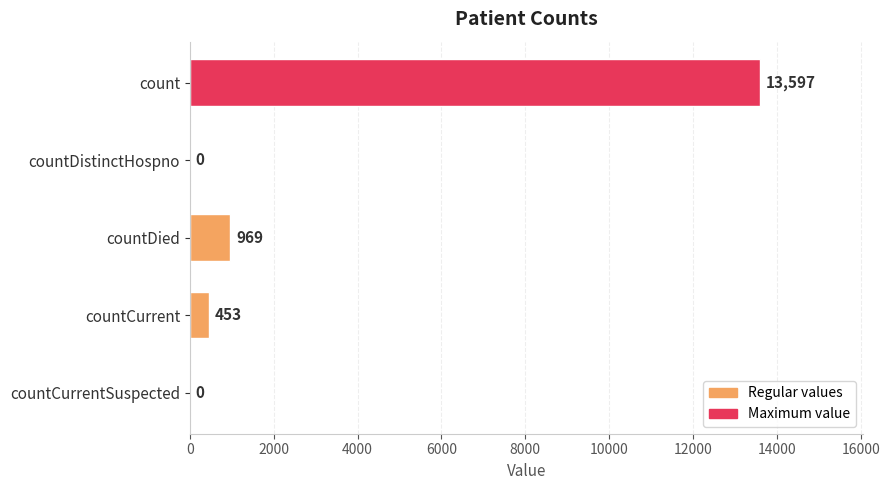

The value at countDistinctHospno is 0. True or false?

True